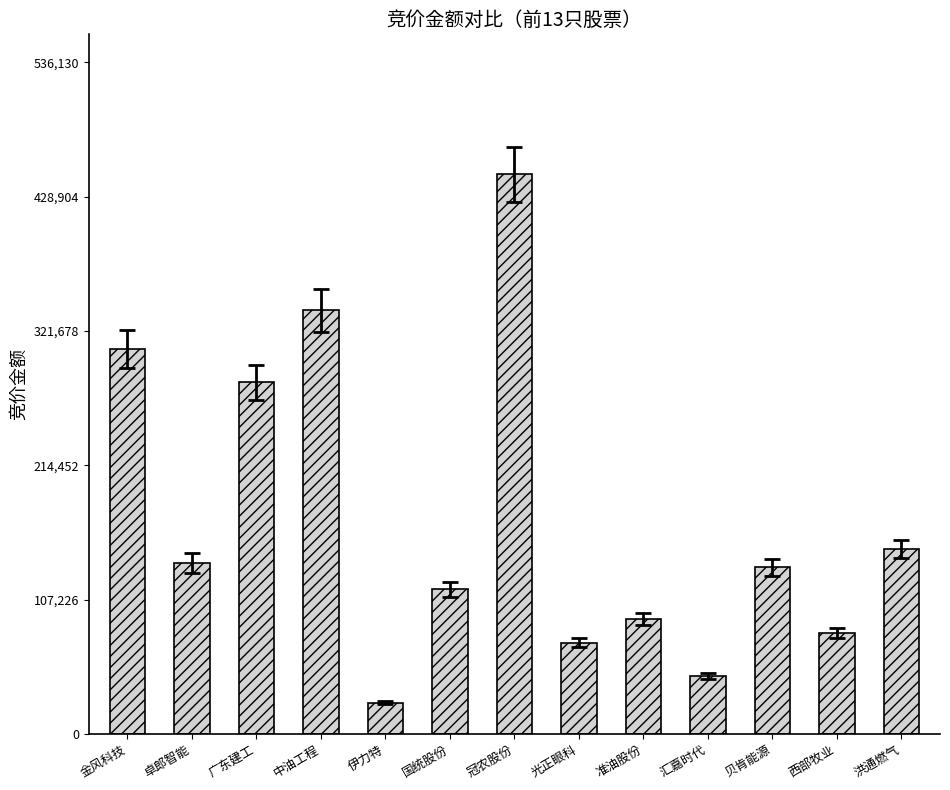

Is it true that the value at 准油股份 is 91700?

True